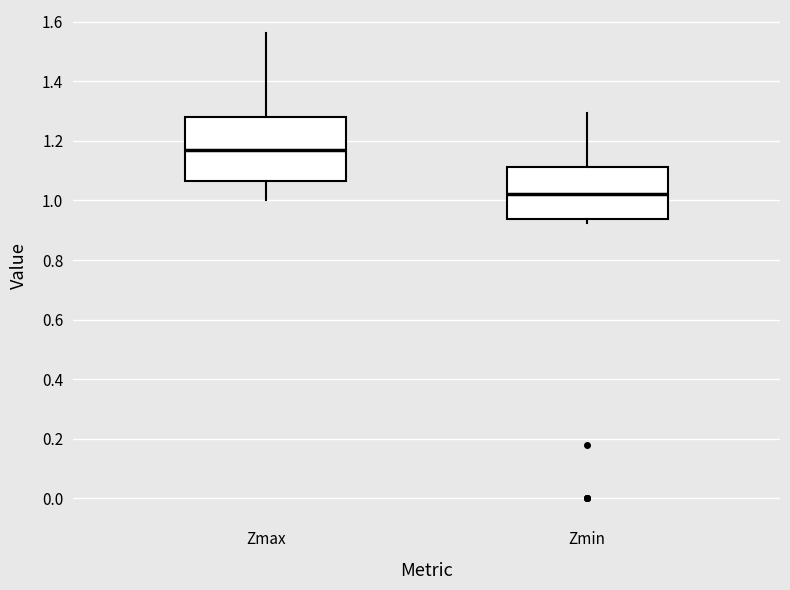

Where does the upper whisker of the box for Zmin end on the y-axis? The values are not printed on the chart, so give them approximately, as read against the axis.

1.30